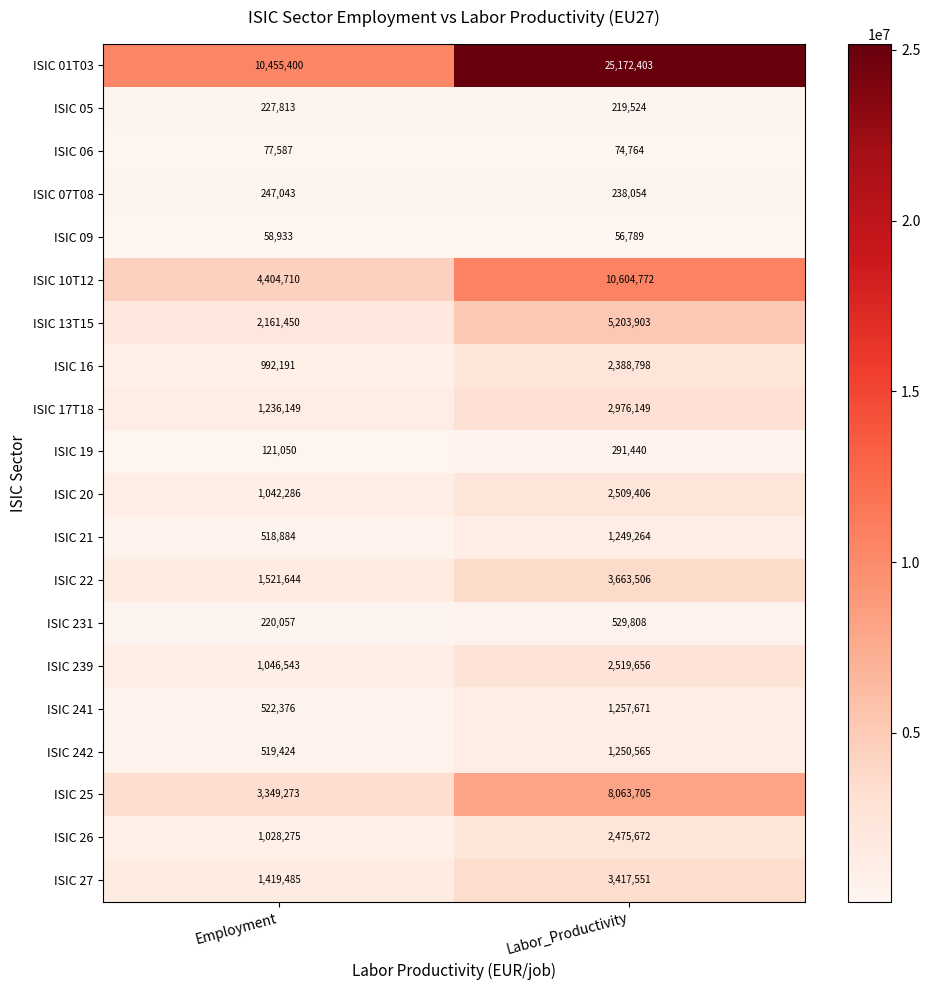

List the labels in order of ISIC 25 value, smallest first.

Employment, Labor_Productivity